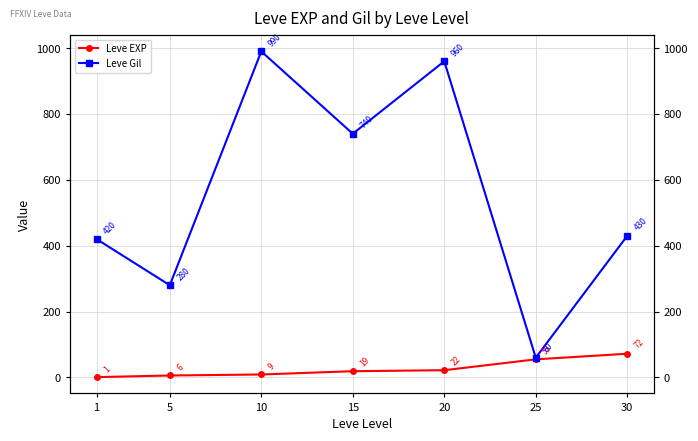

At which label does Leve EXP reach its minimum?

1